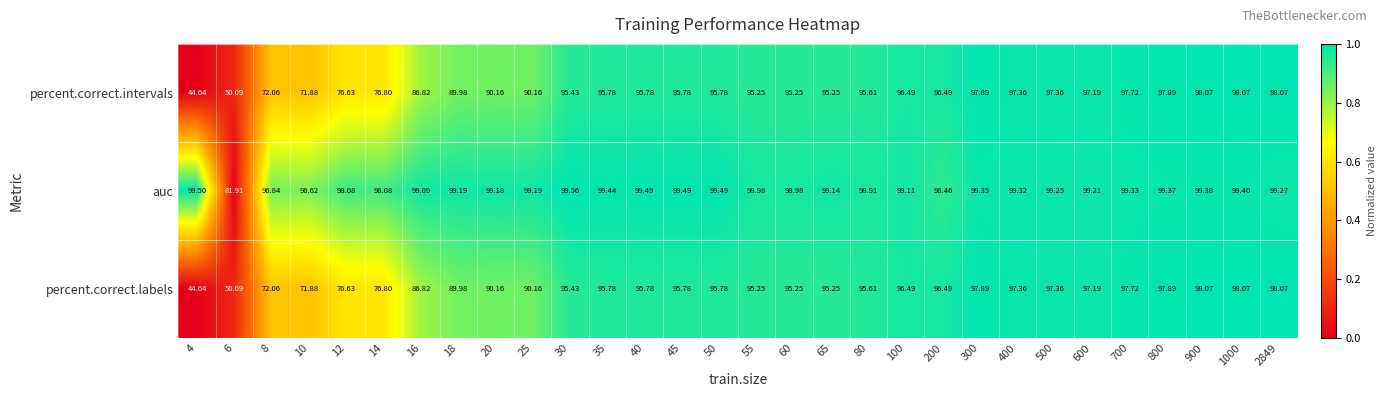

How many data points in auc are less than 99?

9